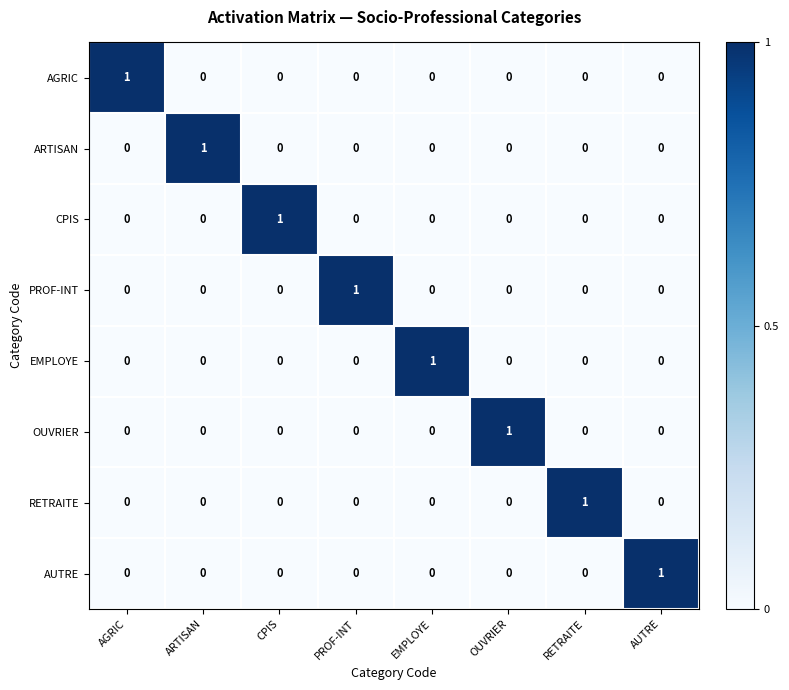

The value of ARTISAN at AGRIC is 0. True or false?

True